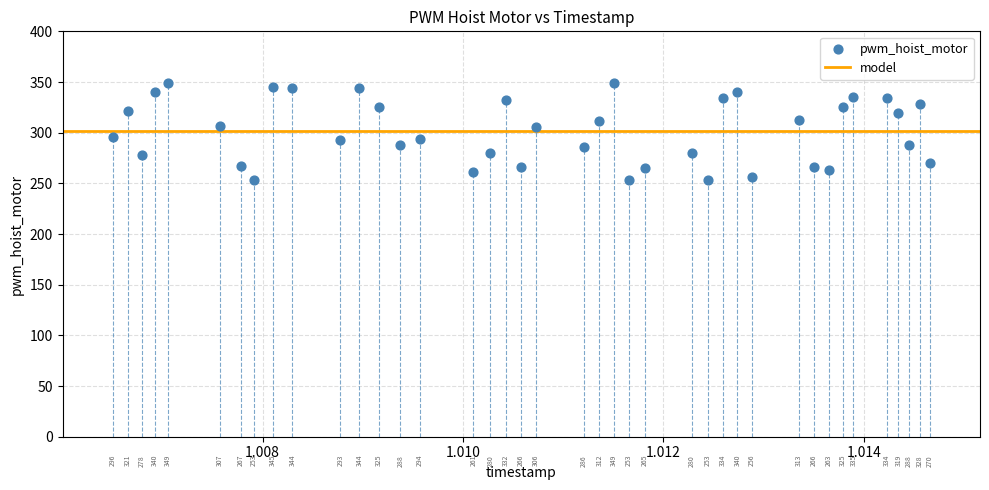

What Y value in the scatter plot is closest to 301?

296